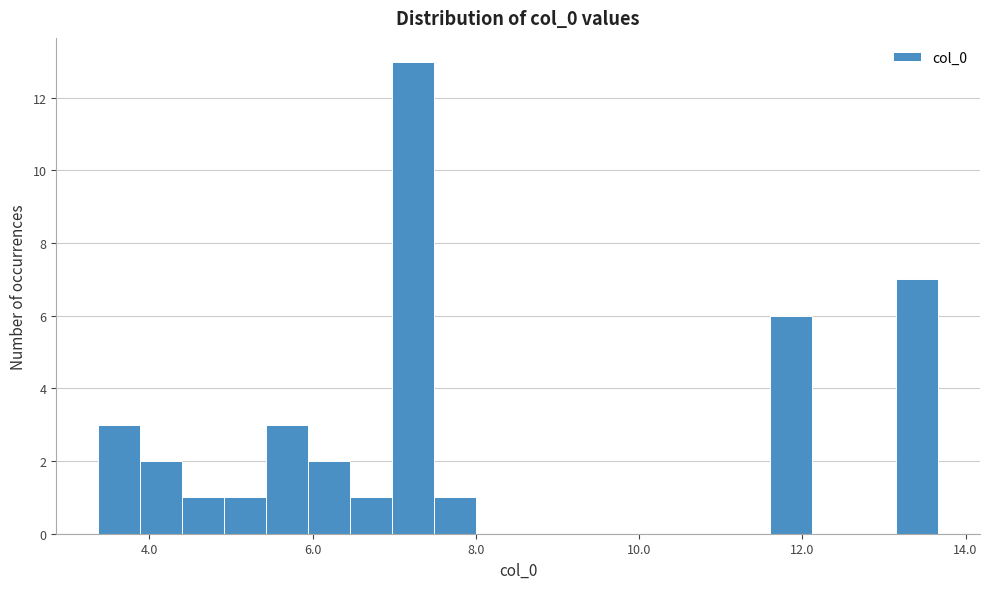

Around what value on the x-axis is the tallest bar? Give the approximate position of its centre, as read against the axis.

7.2